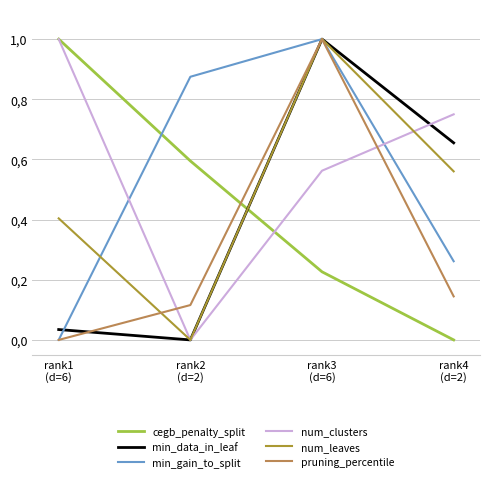

Where is the first local minimum for min_data_in_leaf?

rank2
(d=2)